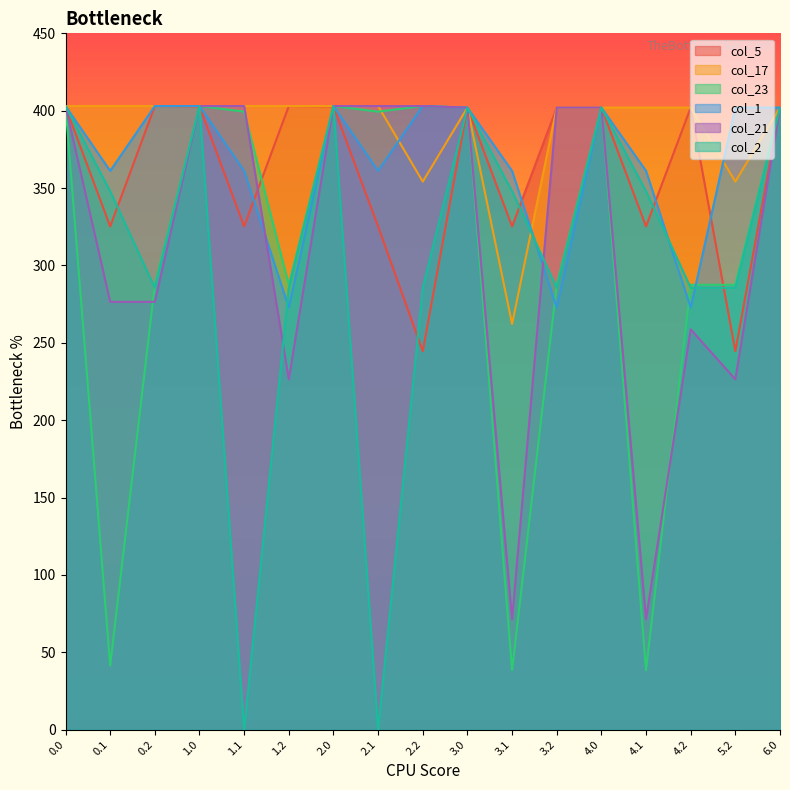

The value of col_1 at 5.2 is 251.9. True or false?

False